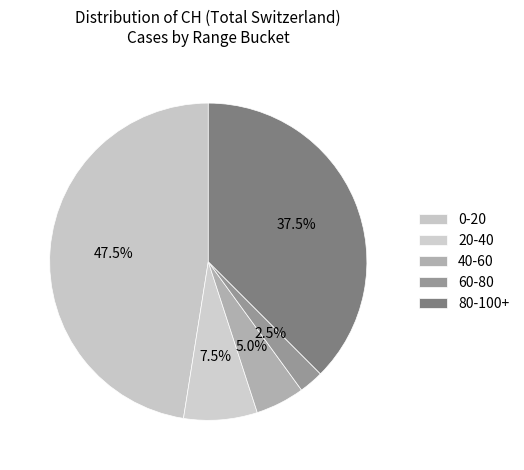

To the nearest percent, what is the average slice percentage?

20%